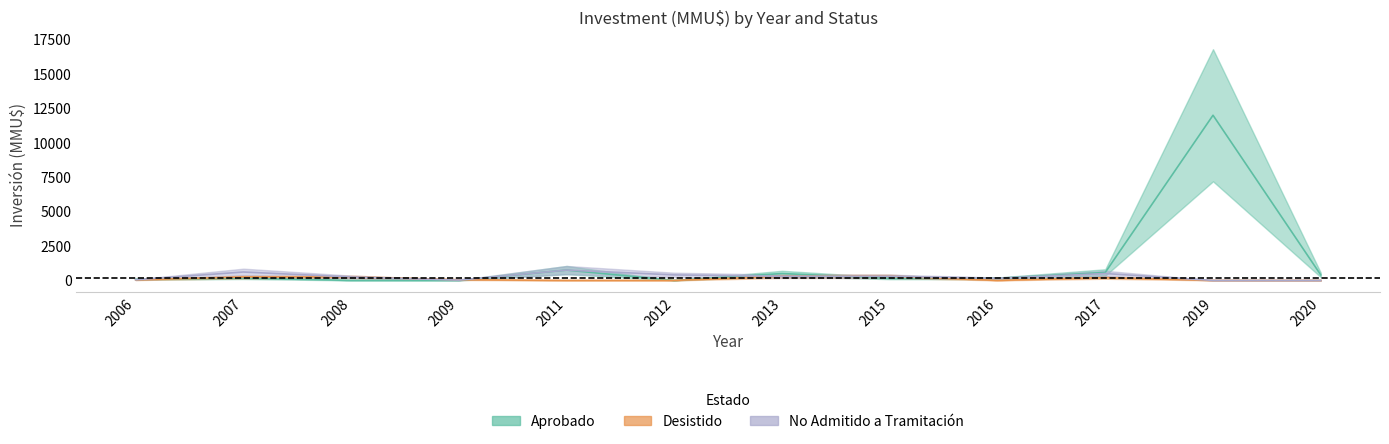

How many intersections are there between No Admitido a Tramitación and Desistido?

4